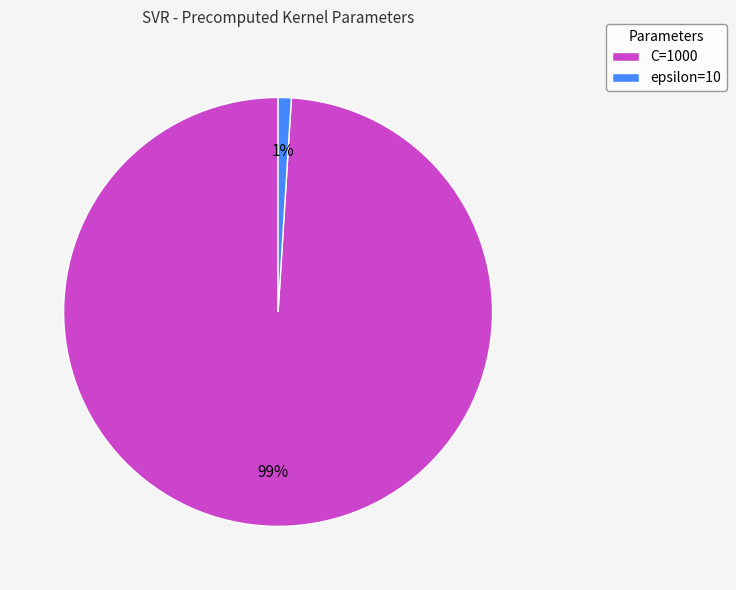

To the nearest percent, what percentage of the pie is C=1000?

99%